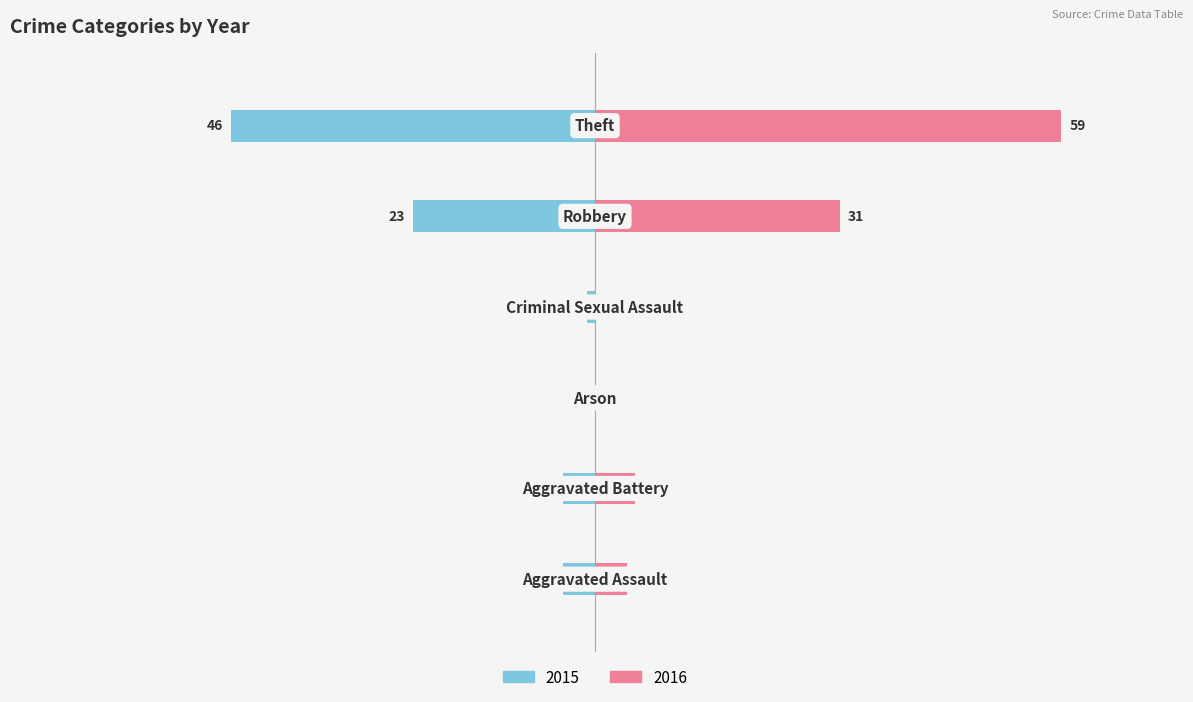

How many groups of bars are there?

6